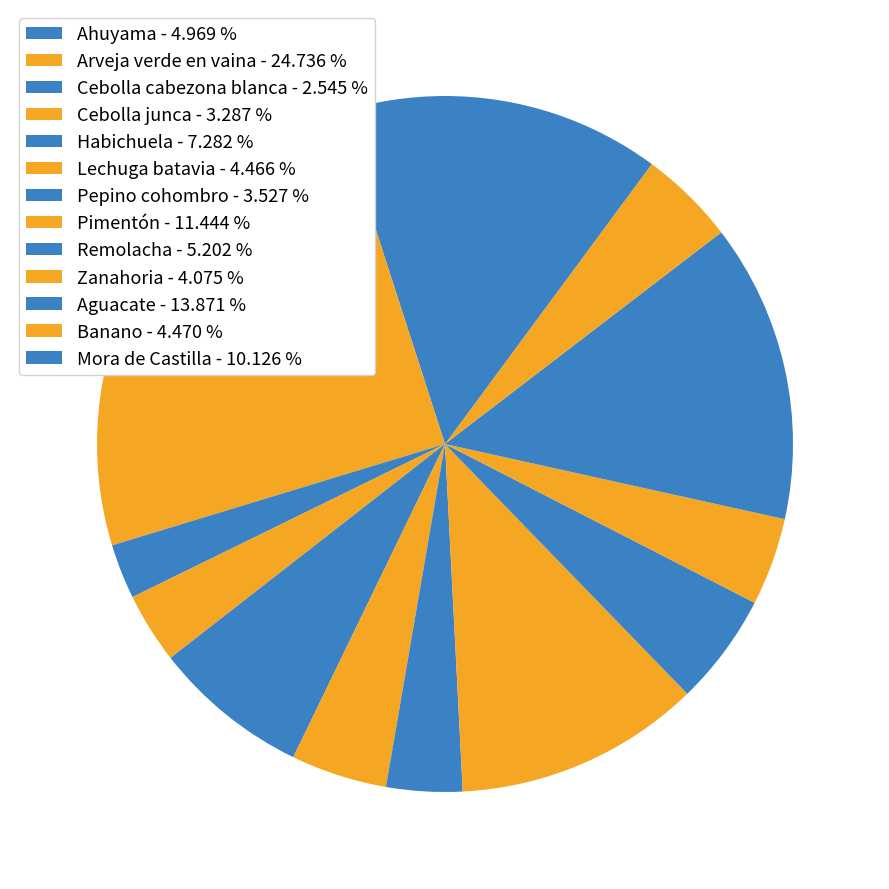

Count the number of slices in the pie.

13